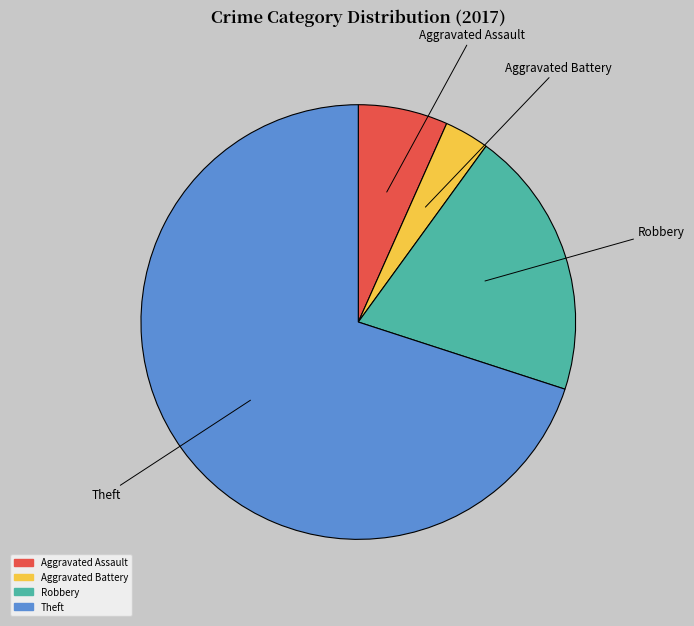

What is the largest slice in the pie chart?

Theft